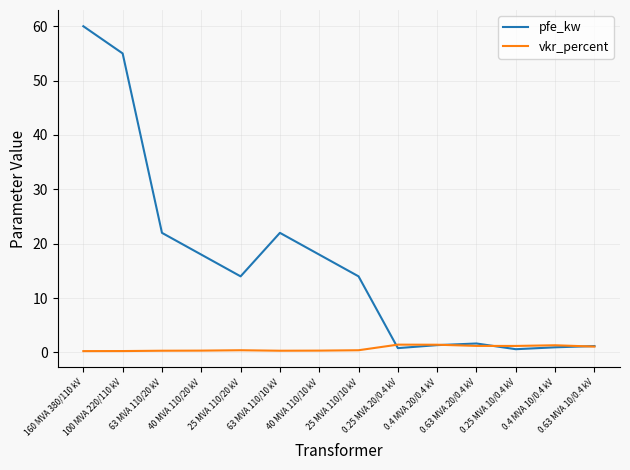

Is the value of vkr_percent at 0.25 MVA 20/0.4 kV greater than the value of pfe_kw at 63 MVA 110/10 kV?

No